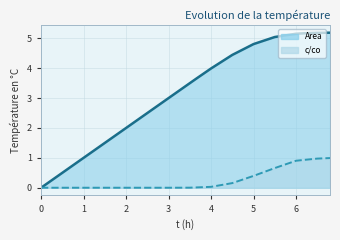

How many lines are shown in the chart?

2